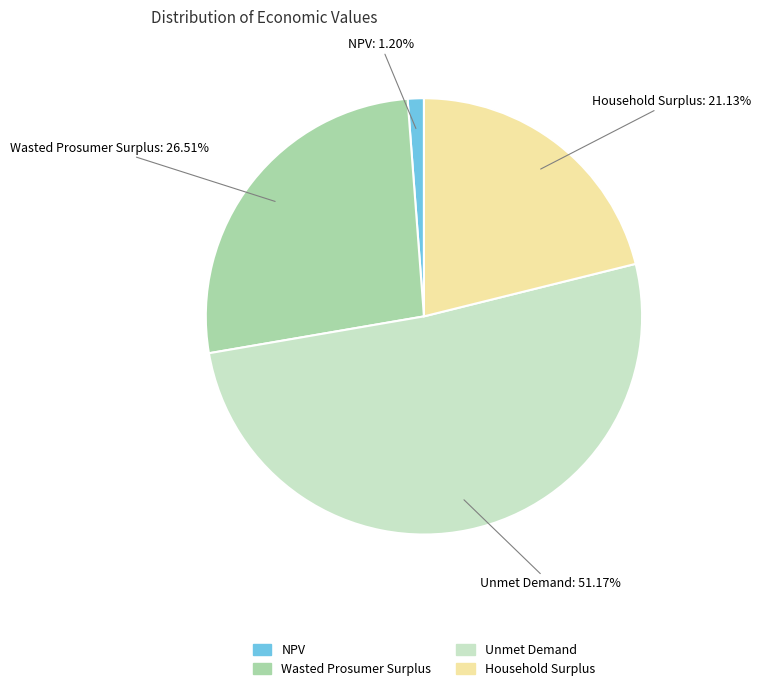

Which slice is the largest?

Unmet Demand